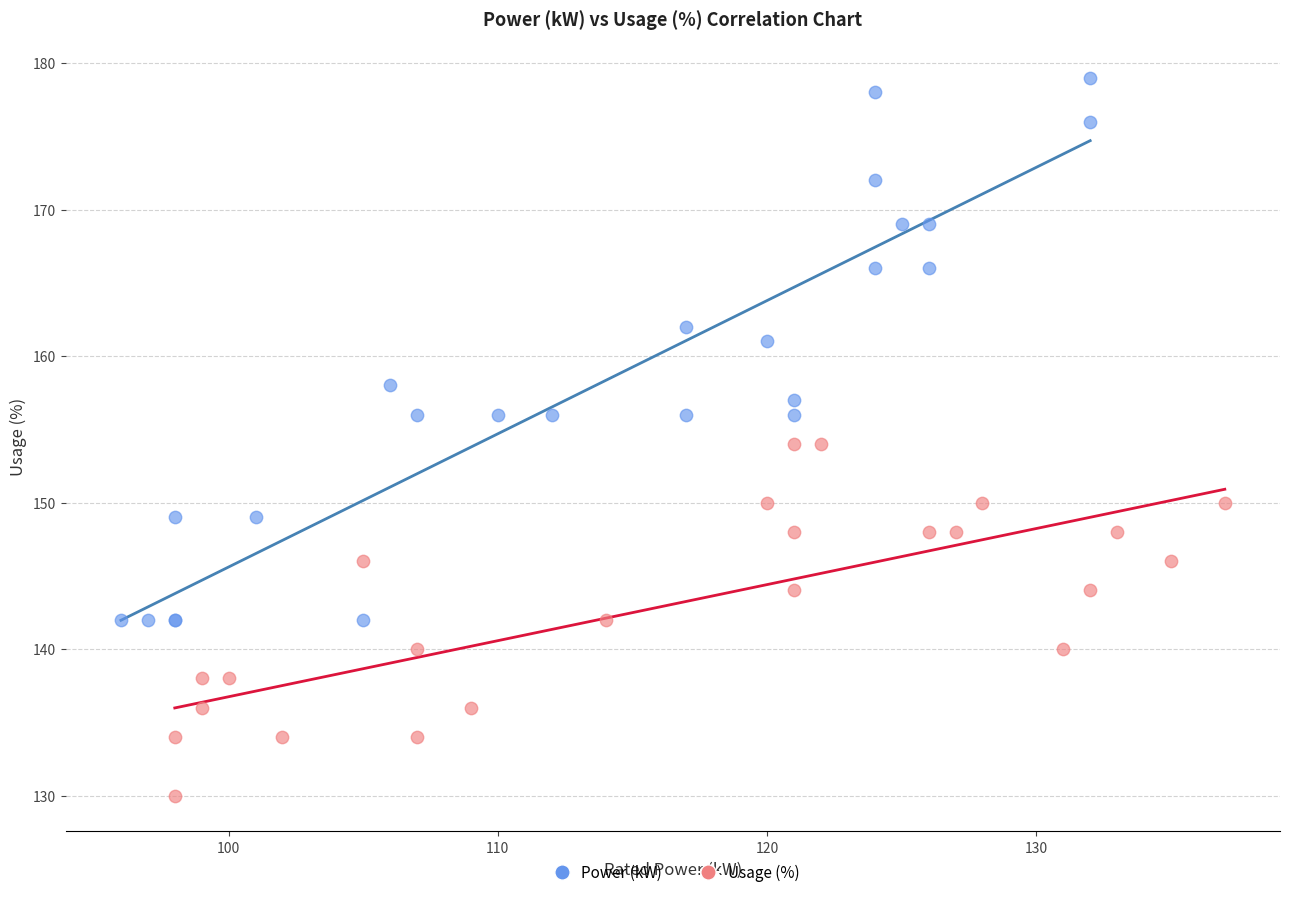

Which series has the largest Y range (max minus min)?

Power (kW)